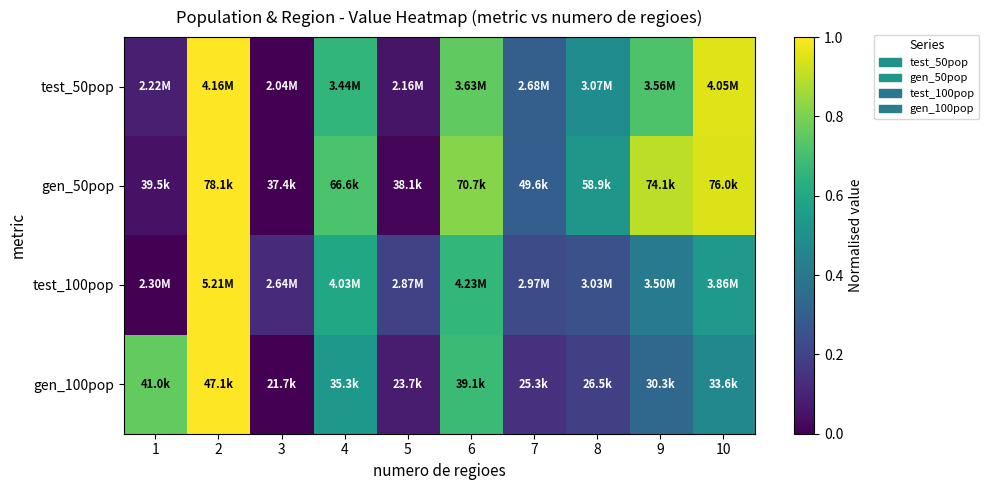

What is the maximum value shown in the chart?

1.0